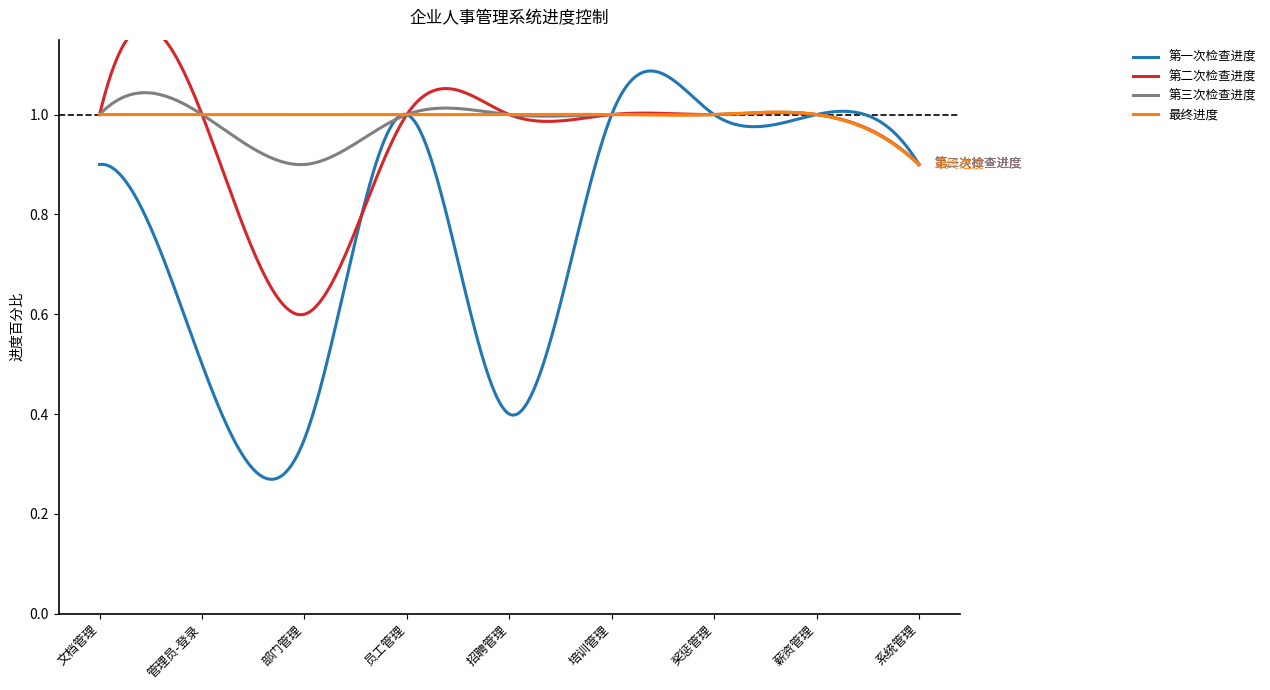

List the labels in order of 第二次检查进度 value, smallest first.

部门管理, 系统管理, 文档管理, 管理员-登录, 员工管理, 招聘管理, 培训管理, 奖惩管理, 薪资管理